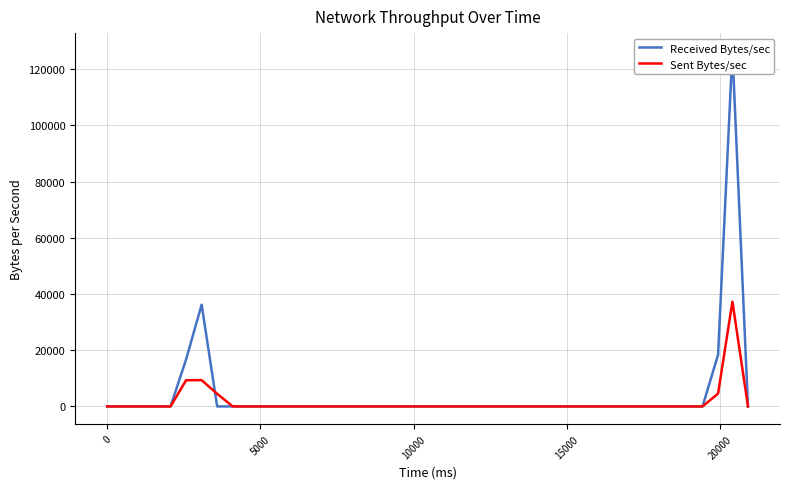

What is the maximum value for Sent Bytes/sec?

37307